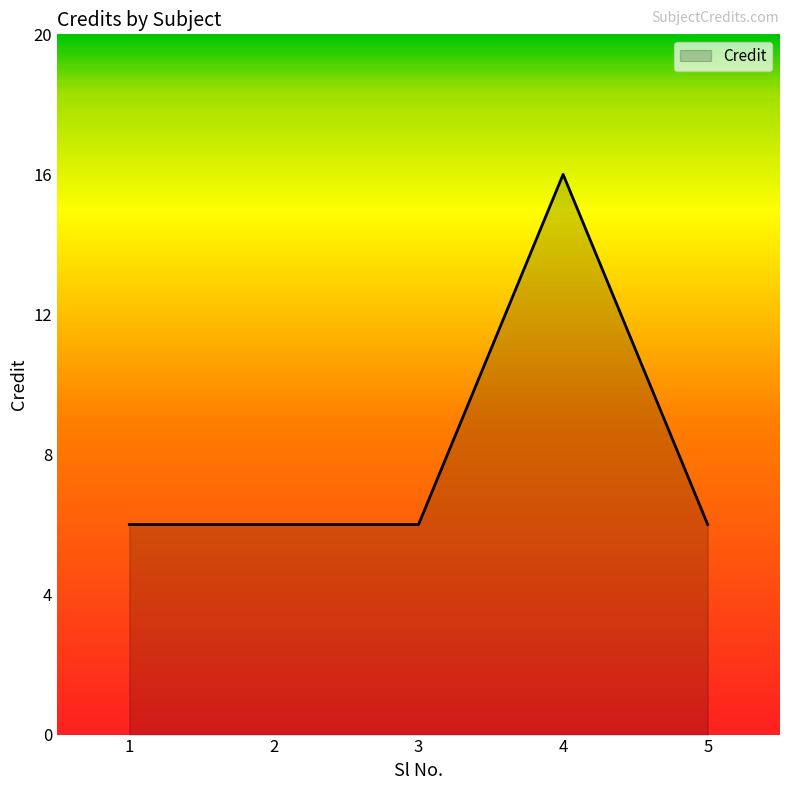

What is the minimum value shown in the chart?

6